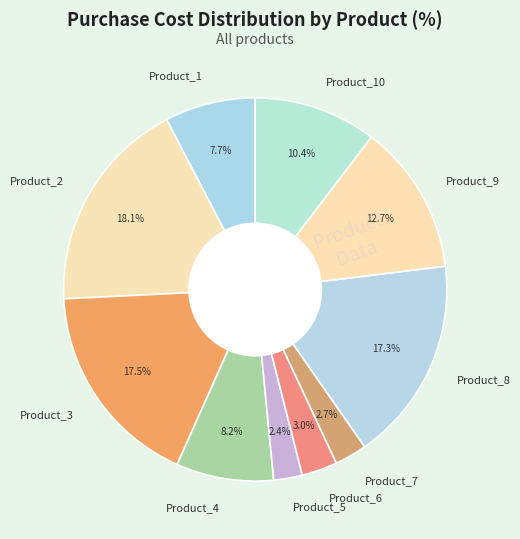

Which slice is the largest?

Product_2